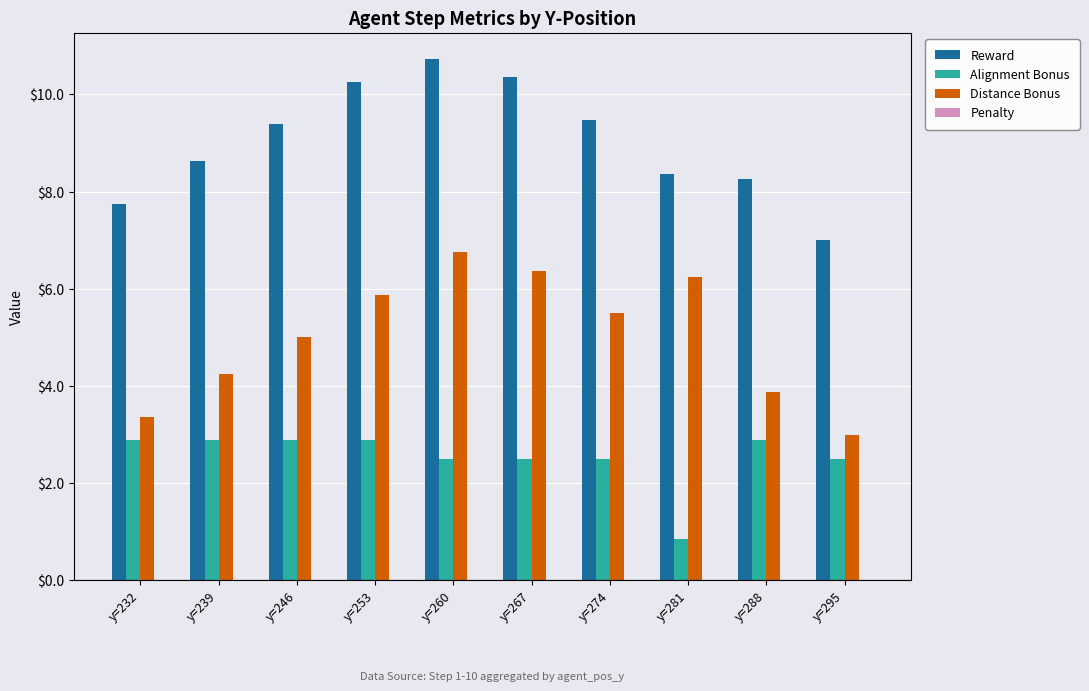

Which series has the largest total across all categories?

Reward